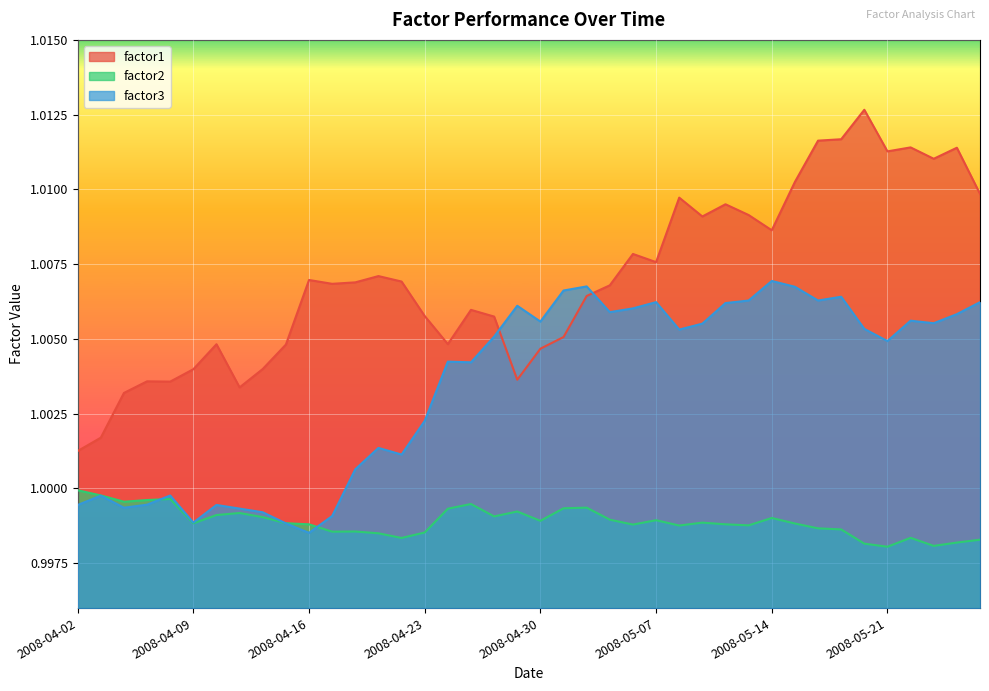

What is the minimum value shown in the chart?

1.0